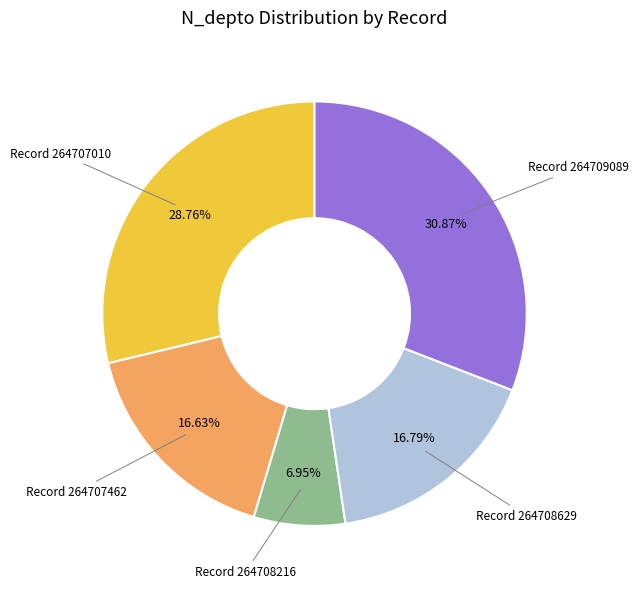

Which slice is the smallest?

Record 264708216